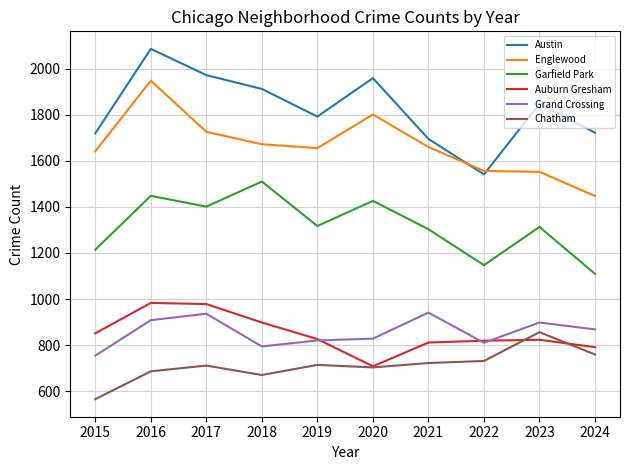

Rank the series at 2015 from highest to lowest value.

Austin, Englewood, Garfield Park, Auburn Gresham, Grand Crossing, Chatham